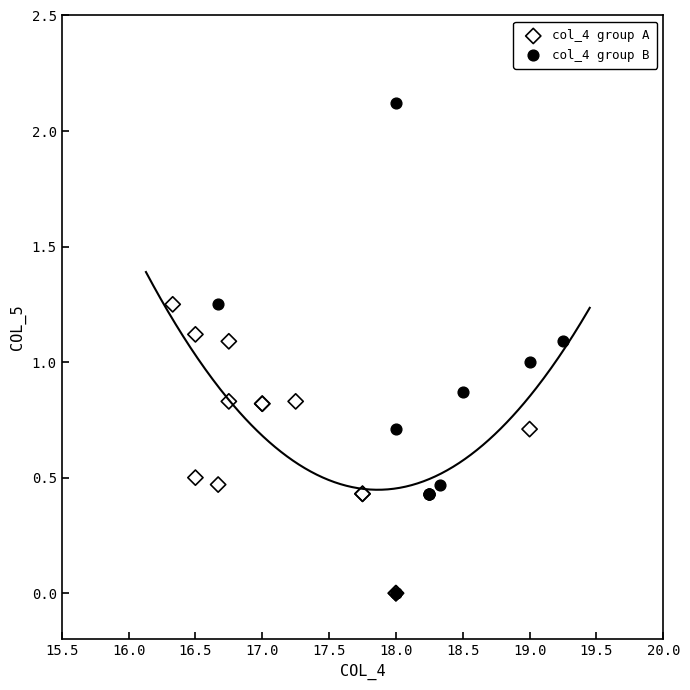

Which series has the widest spread of Y values?

col_4 group B